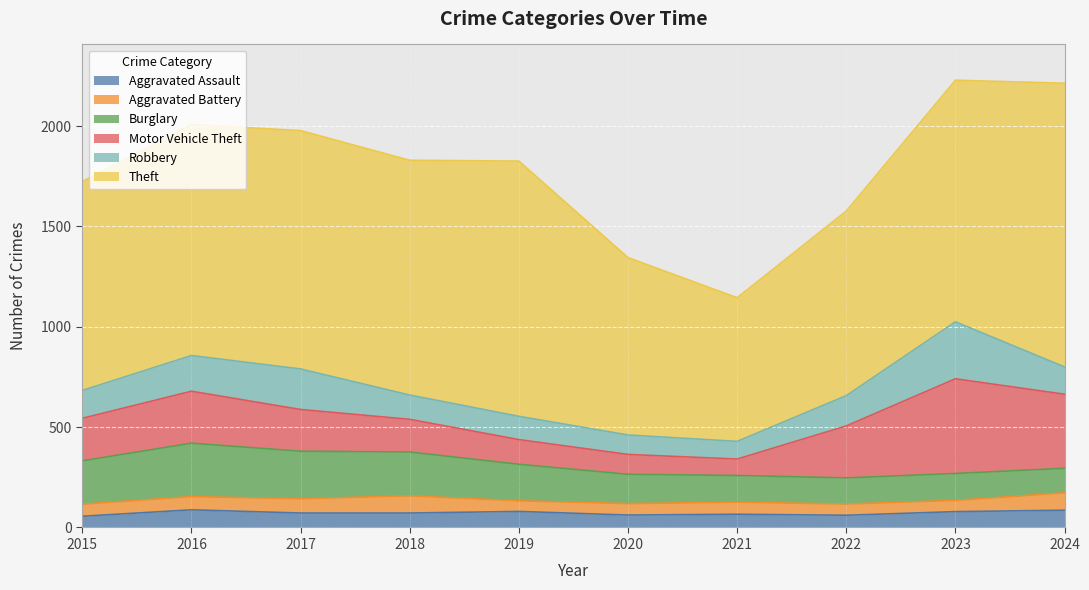

Is it true that Robbery equals 85 at 2022?

False